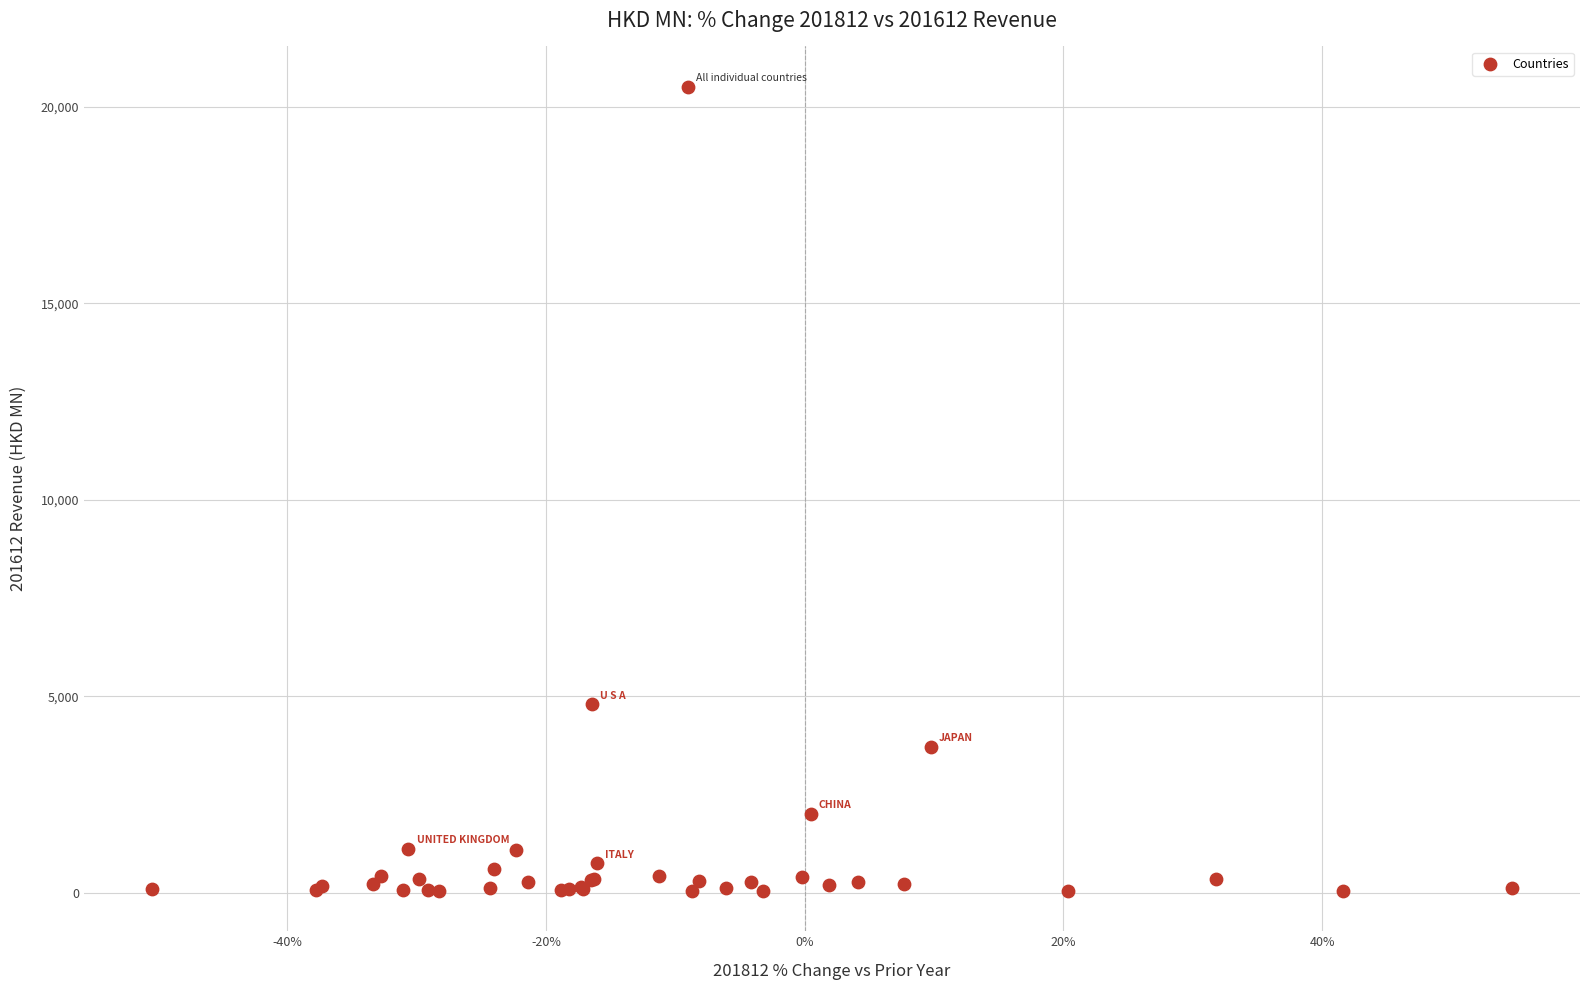

What Y value in the scatter plot is closest to 10278?

4799.1